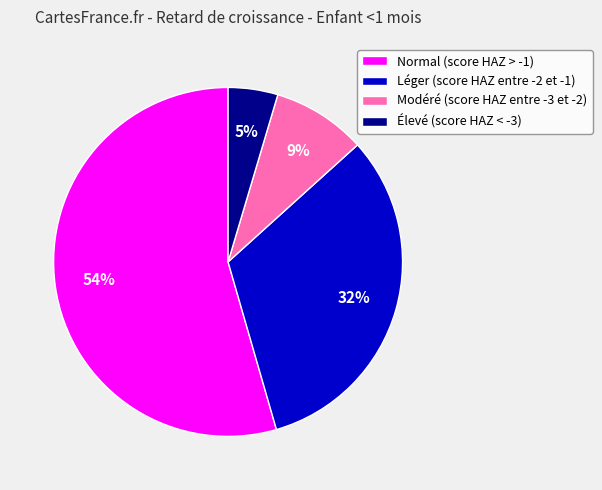

To the nearest percent, what portion does Élevé (score HAZ < -3) represent?

5%